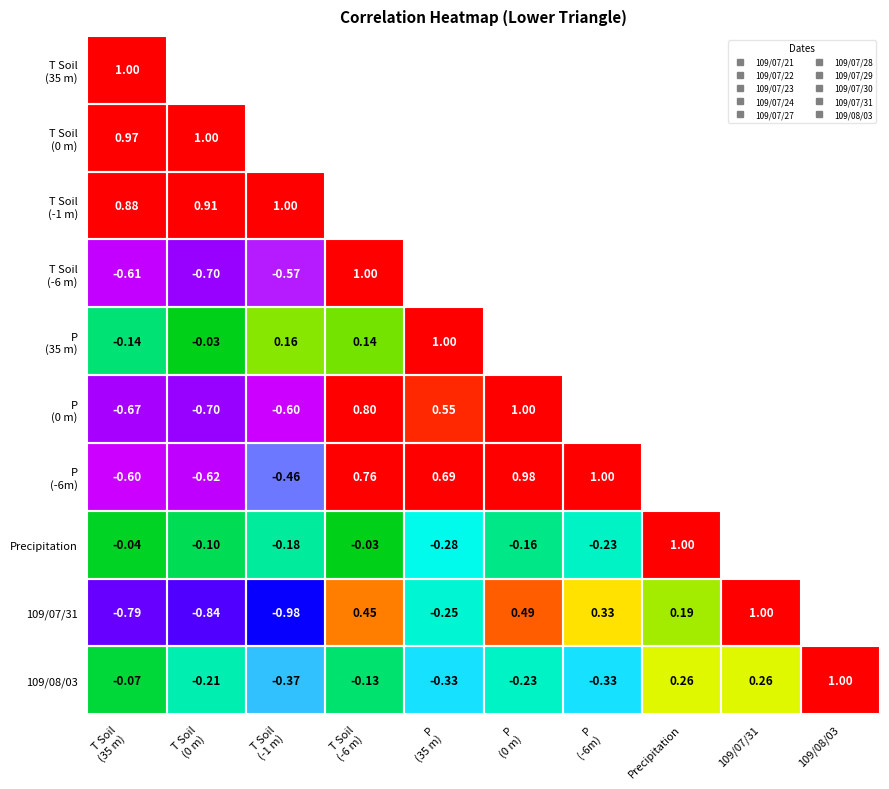

How many data points in 109/07/31 are above 0?

5